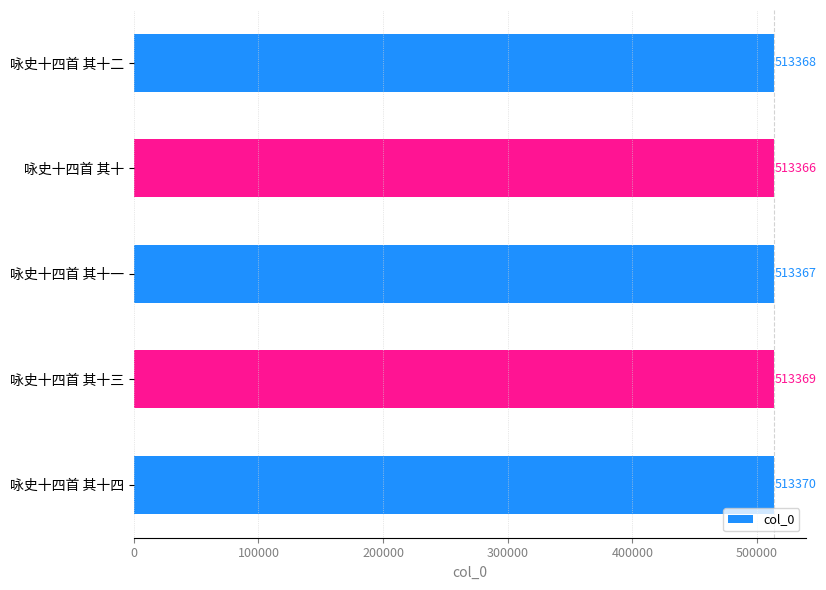

What is the difference between the maximum and second lowest values?

3